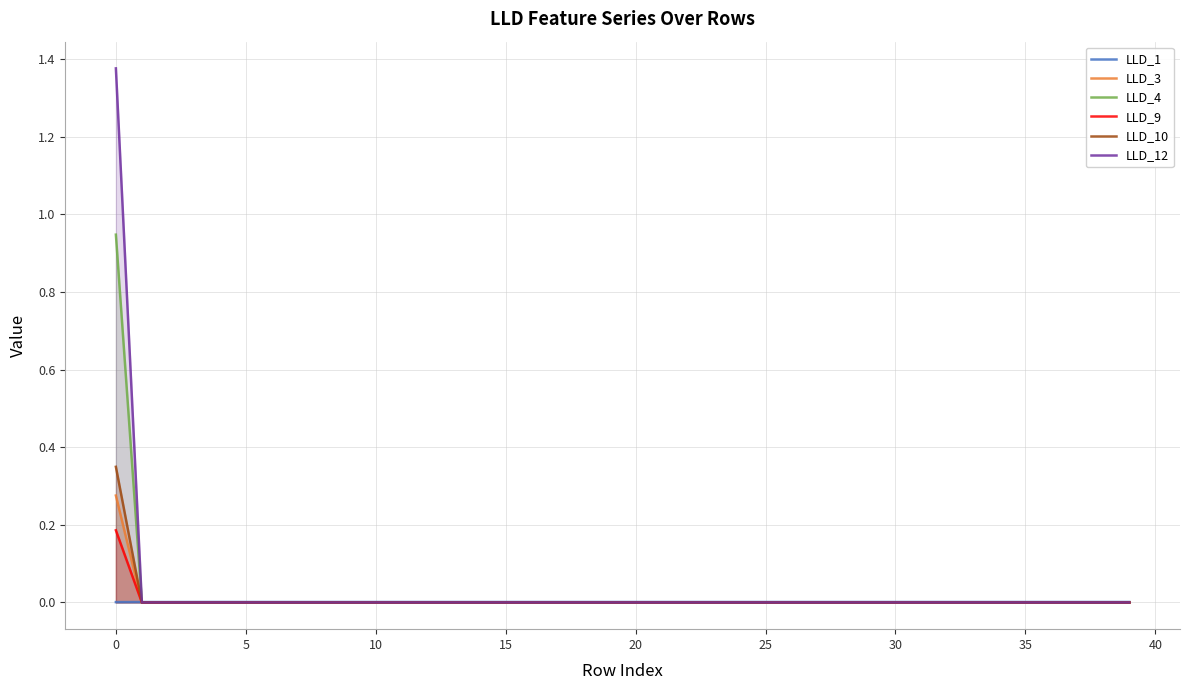

Count the number of data series in this chart.

6